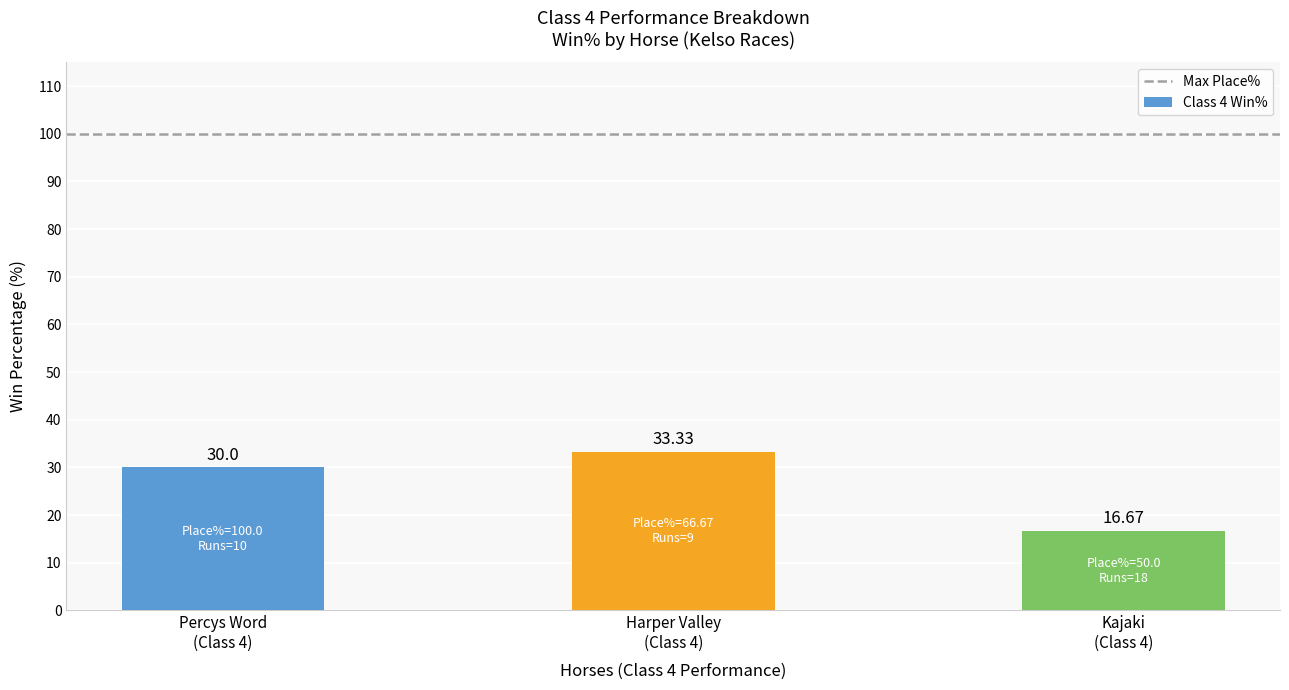

What is the average value?

26.7